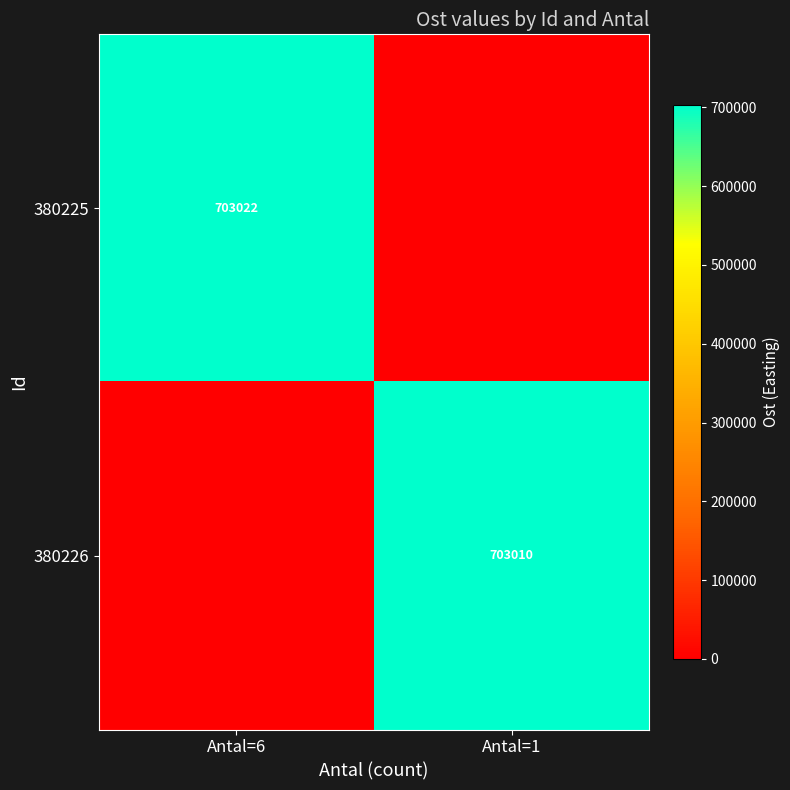

The 380225 series shows 703022 at Antal=6. True or false?

True